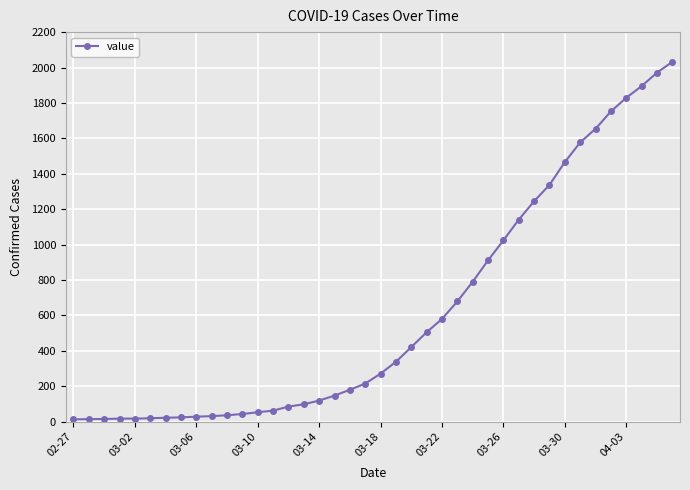

What is the greatest value displayed?

2032